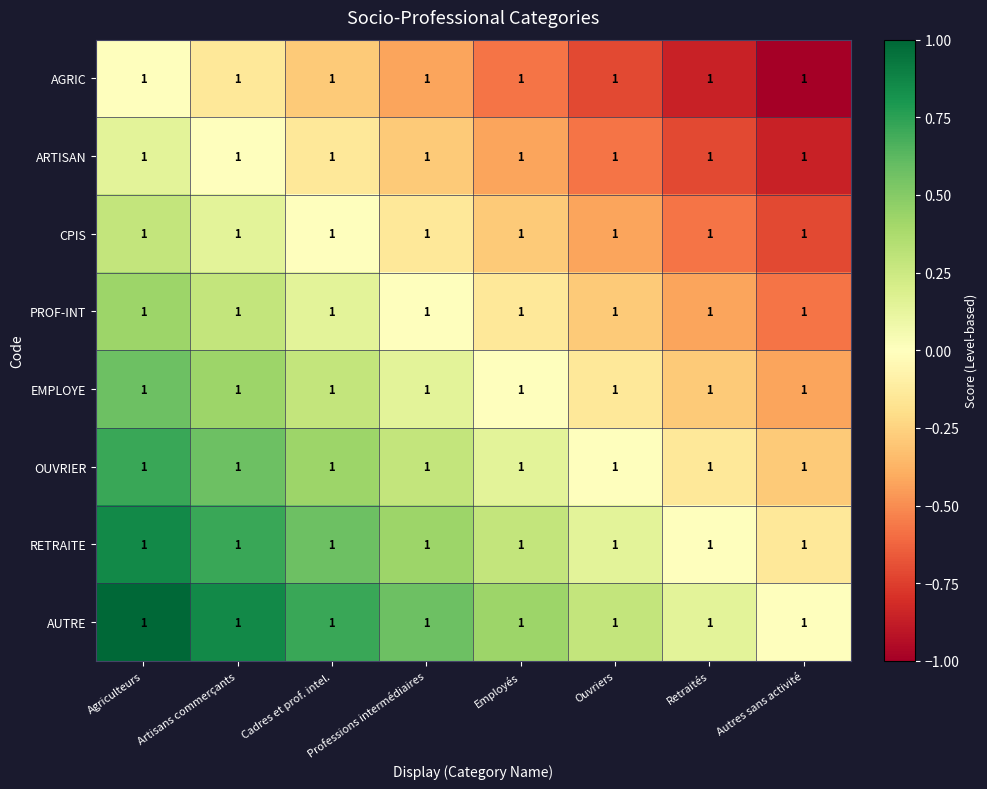

What is the lowest value of the CPIS series?

-0.7